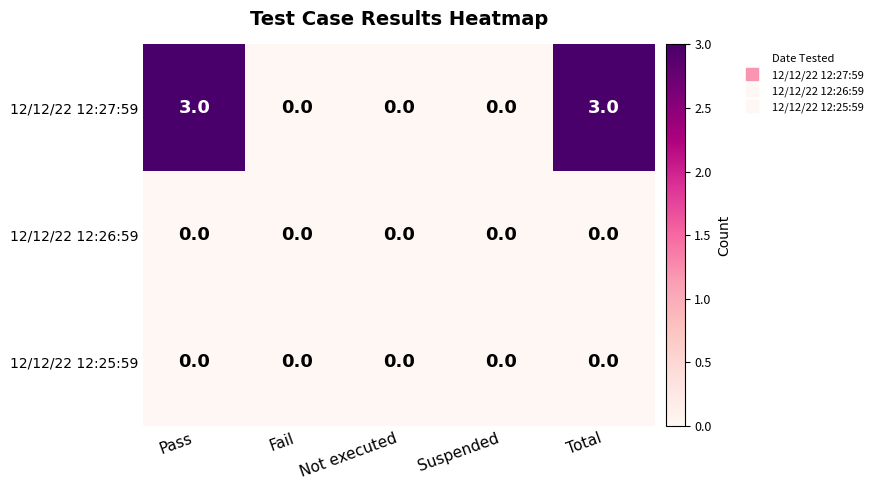

Reading left to right, list all the values displayed in this chart.

12/12/22 12:27:59: Pass=3	Fail=0	Not executed=0	Suspended=0	Total=3
12/12/22 12:26:59: Pass=0	Fail=0	Not executed=0	Suspended=0	Total=0
12/12/22 12:25:59: Pass=0	Fail=0	Not executed=0	Suspended=0	Total=0